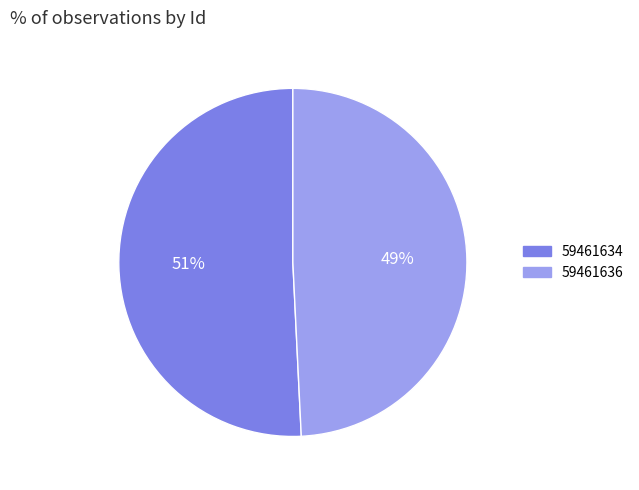

To the nearest percent, what is the difference between the 59461636 and 59461634 slice percentages?

2%